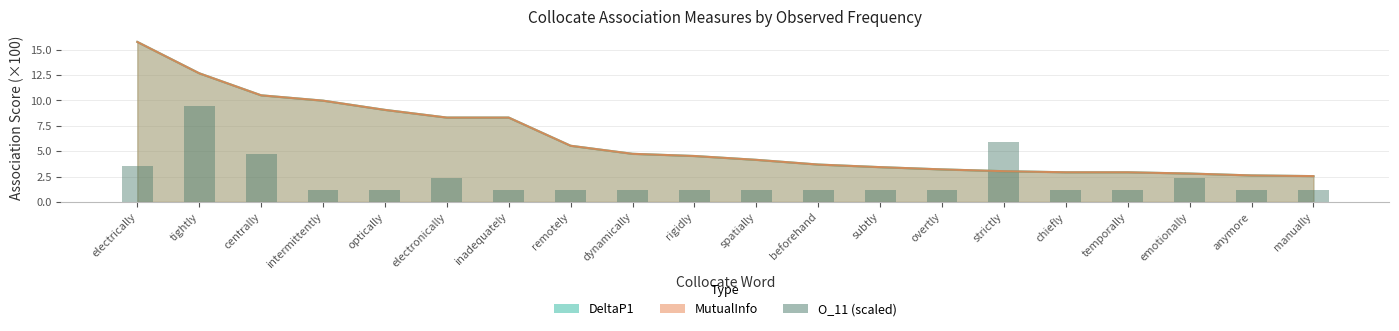

Which has a higher value, centrally or tightly?

tightly